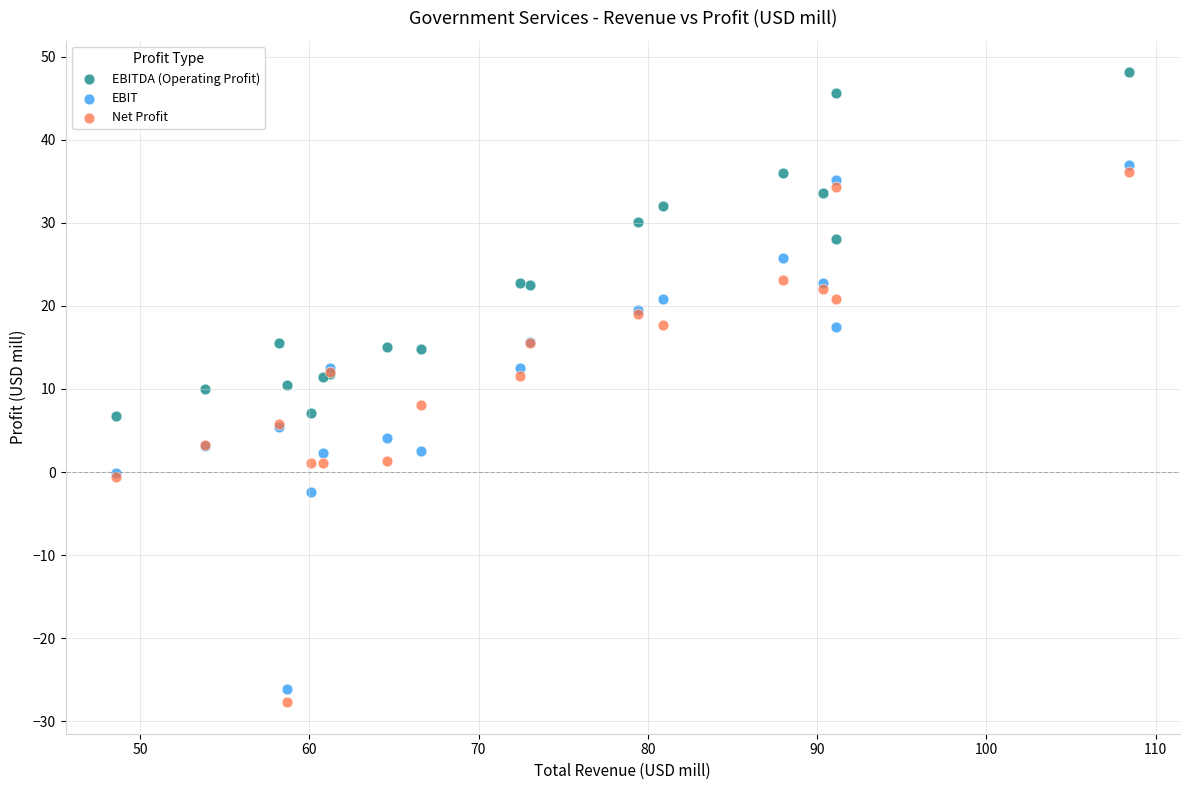

Which series reaches the maximum Y coordinate?

EBITDA (Operating Profit)